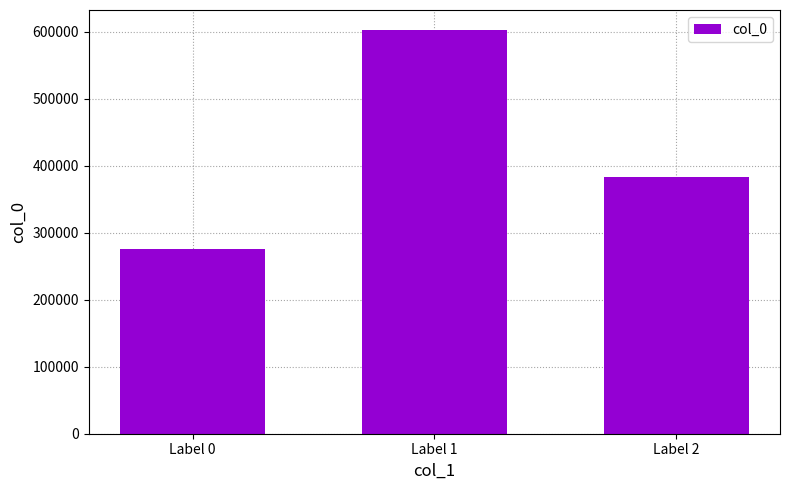

What is the difference between the maximum and minimum values?

327499